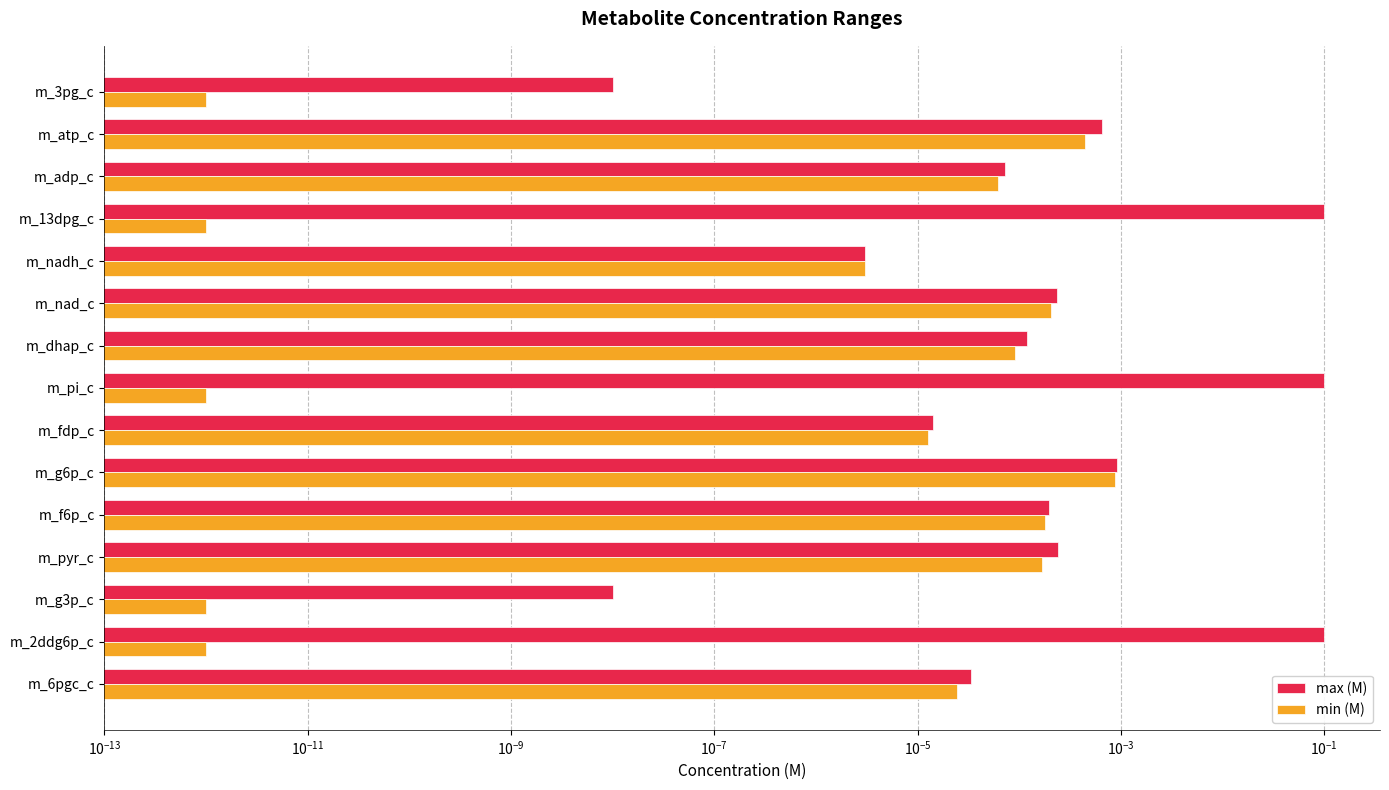

Reading left to right, transcribe all the data shown in this chart.

max (M): 0.0	0.1	0.0	0.0	0.0	0.0	0.0	0.1	0.0	0.0	0.0	0.1	0.0	0.0	0.0
min (M): 0.0	0.0	0.0	0.0	0.0	0.0	0.0	0.0	0.0	0.0	0.0	0.0	0.0	0.0	0.0